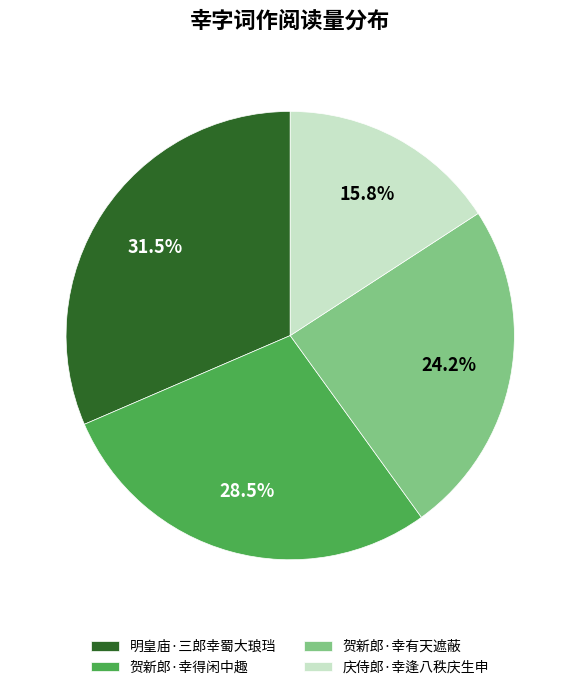

To the nearest percent, what is the combined percentage of 贺新郎·幸得闲中趣 and 贺新郎·幸有天遮蔽?

53%